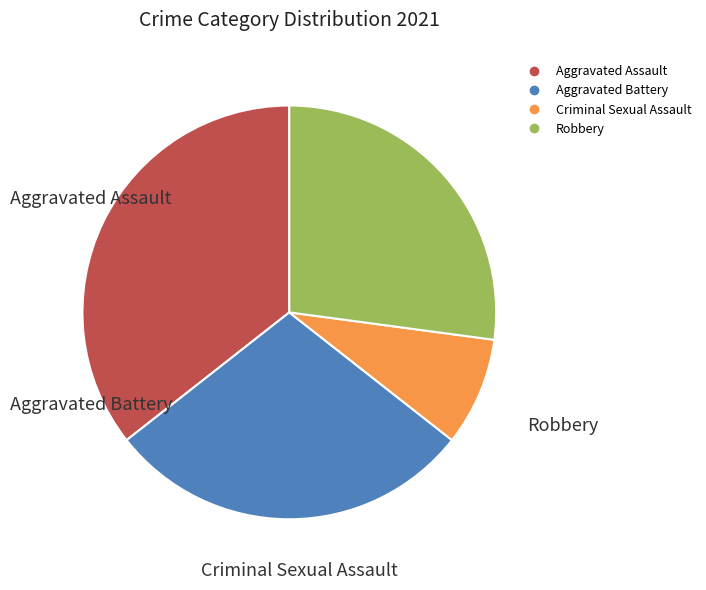

Rank the categories by value from highest to lowest.

Aggravated Assault, Aggravated Battery, Robbery, Criminal Sexual Assault